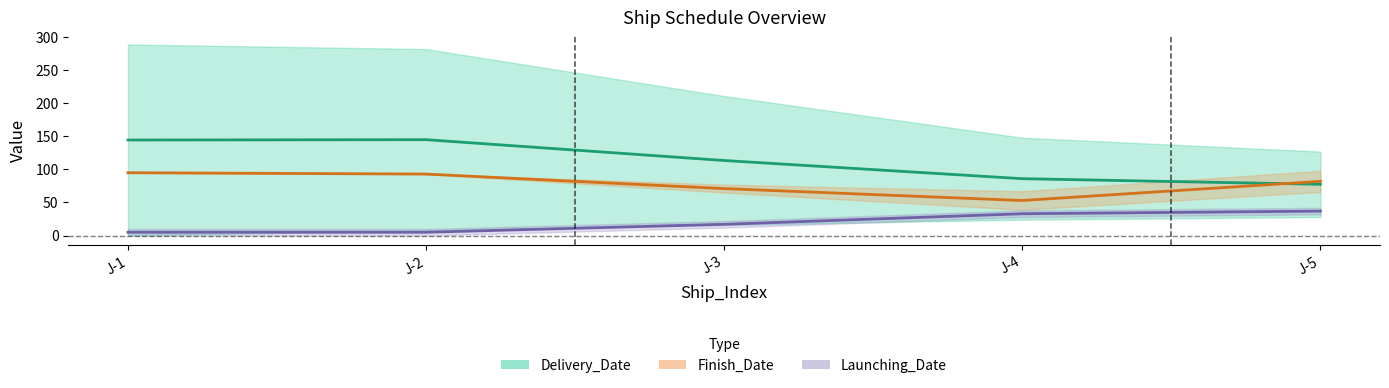

What is the approximate value of Launching_Date_mid at J-5?

37.0